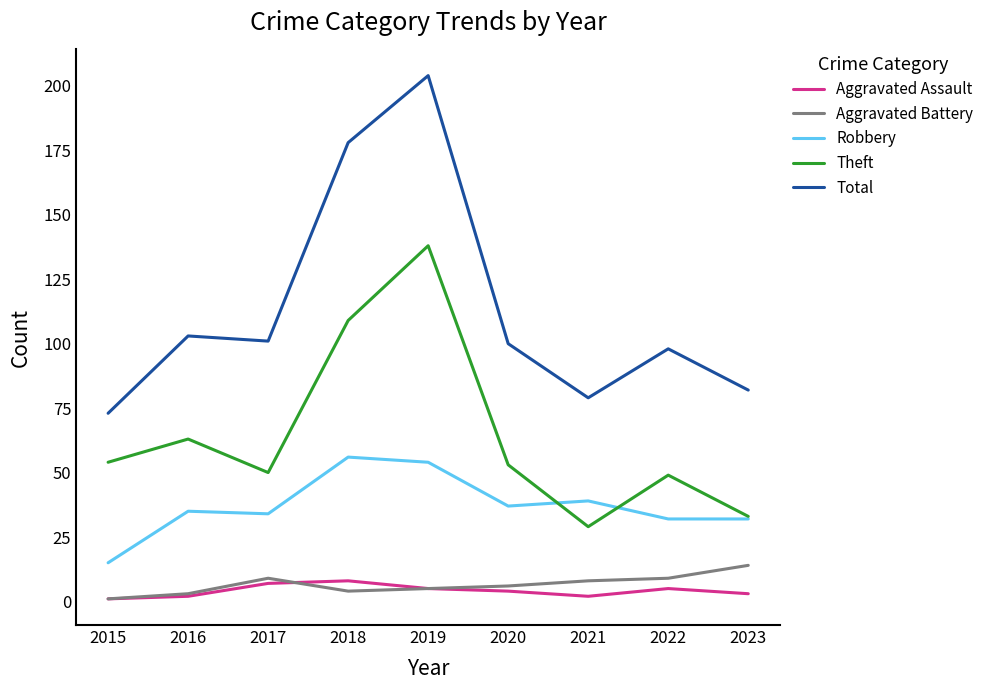

True or false: Theft has a value of 73 at 2020.

False